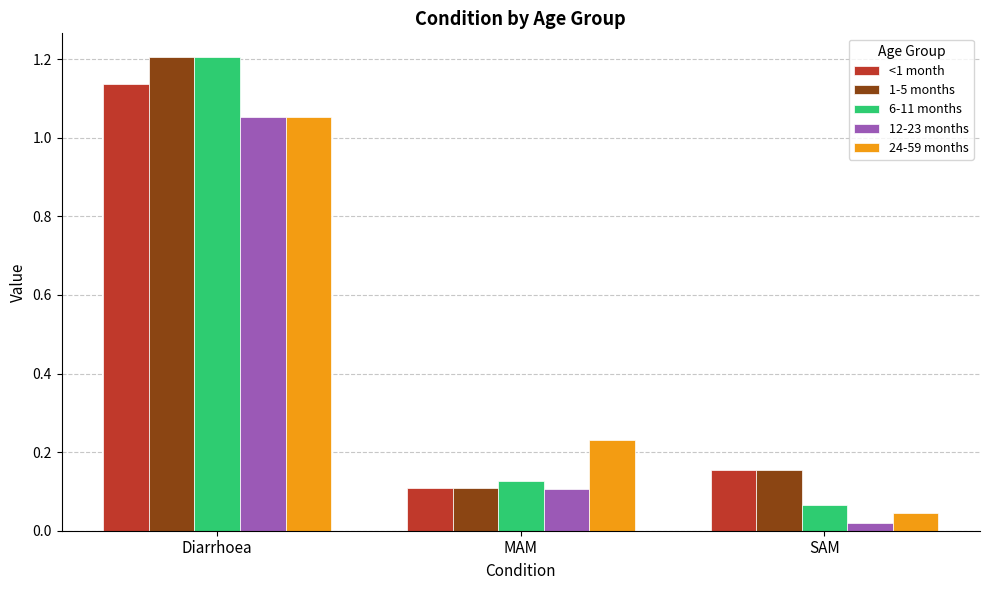

Between Diarrhoea and MAM, which series saw the biggest shift?

1-5 months